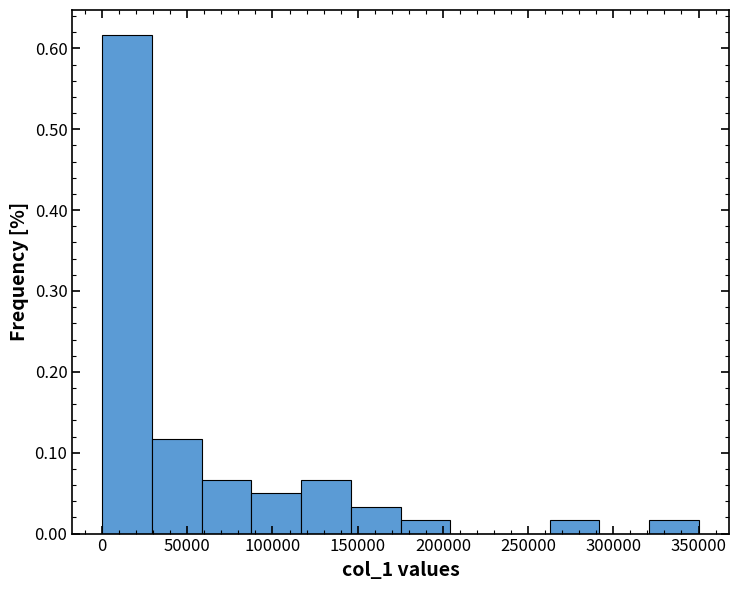

Reading left to right, transcribe this chart: for each bar, give the range it covers on the x-axis and its height. Neither the bar edges nor the heights are printed on the chart, so give them approximately, as read against the axes.

0 to 30000: 0.62
30000 to 60000: 0.12
60000 to 90000: 0.07
90000 to 115000: 0.05
115000 to 145000: 0.07
145000 to 175000: 0.03
175000 to 205000: 0.02
205000 to 235000: 0
235000 to 265000: 0
265000 to 290000: 0.02
290000 to 320000: 0
320000 to 350000: 0.02